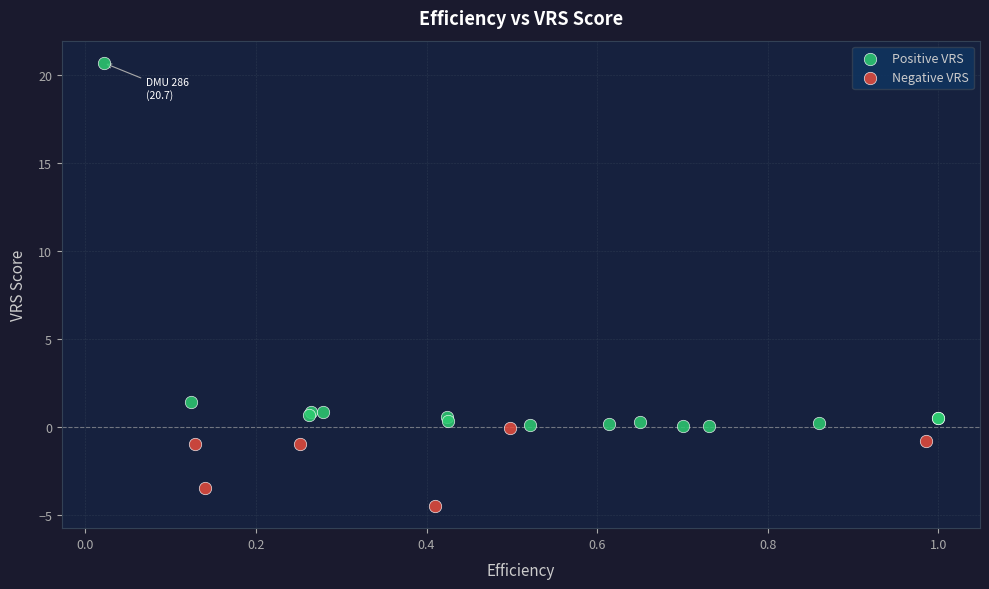

Which series contains the lowest Y value?

Negative VRS